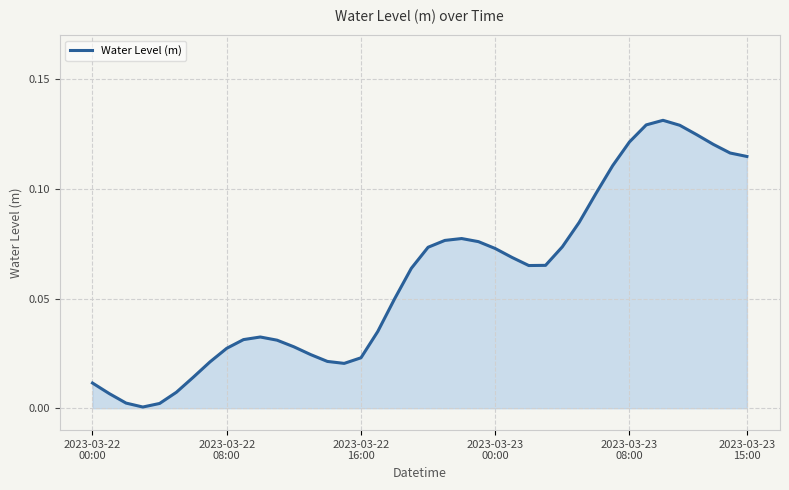

Does the chart have visible grid lines?

Yes